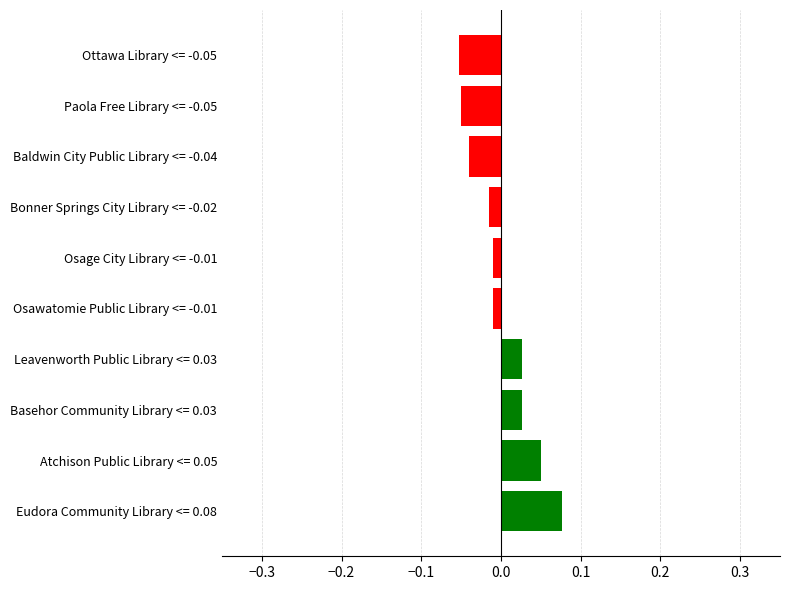

How many bars are there in total?

10